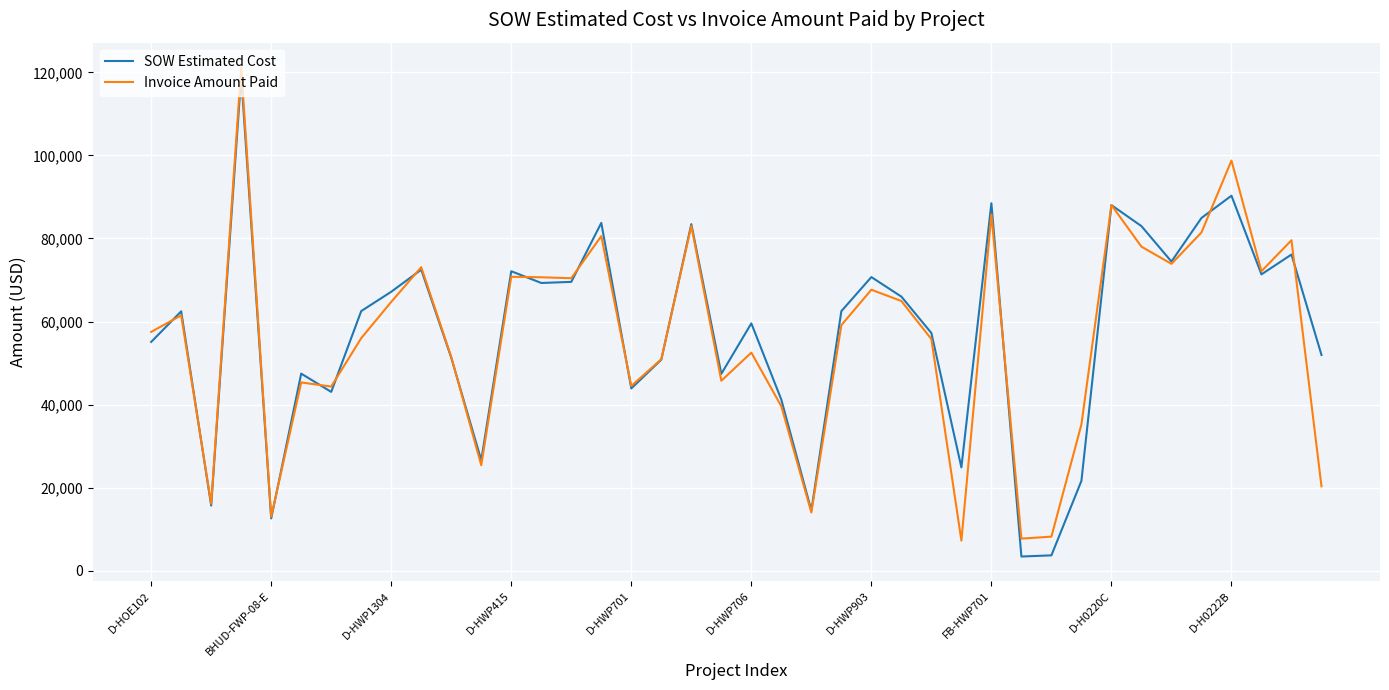

What is the lowest value of the Invoice Amount Paid series?

7262.0